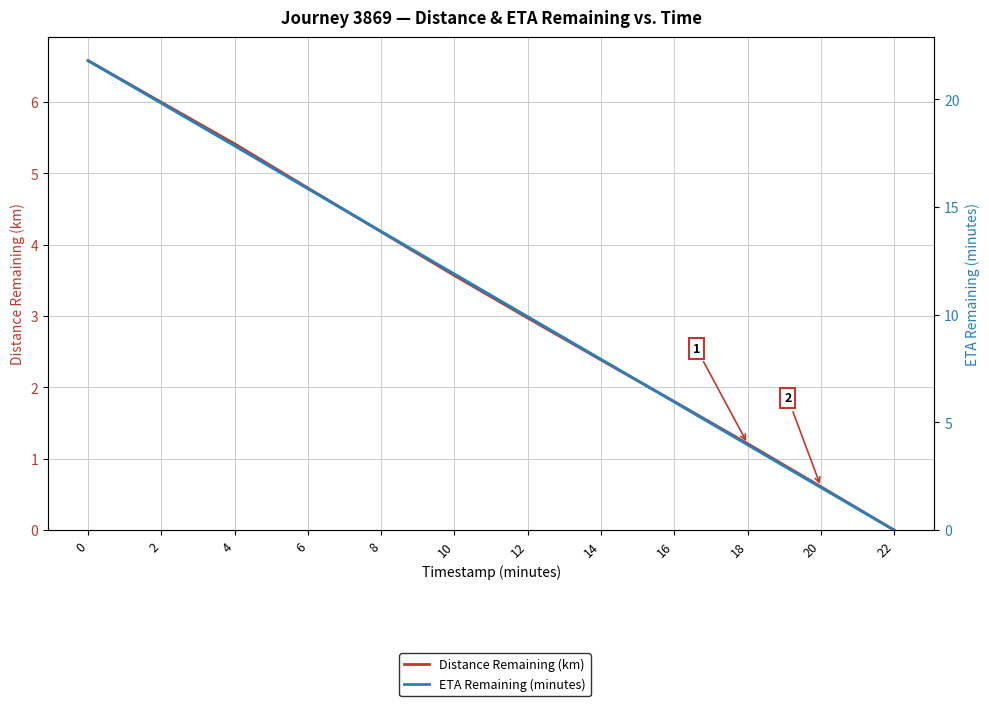

What is the value of the Distance Remaining (km) point at the 8th from the left?

2.4